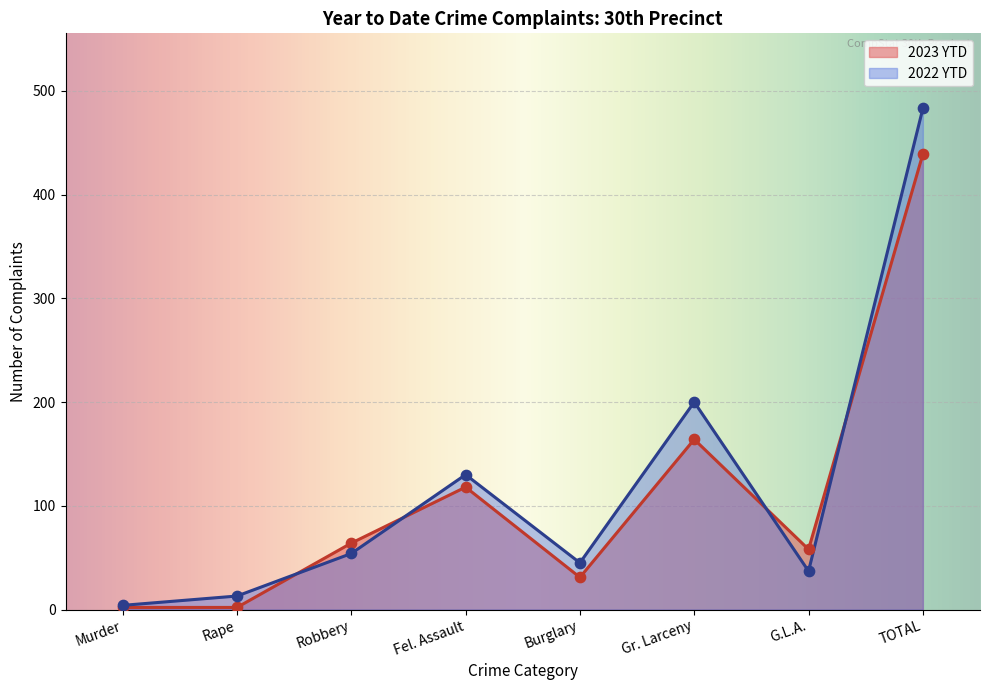

Which series contains the lowest Y value?

2023 YTD